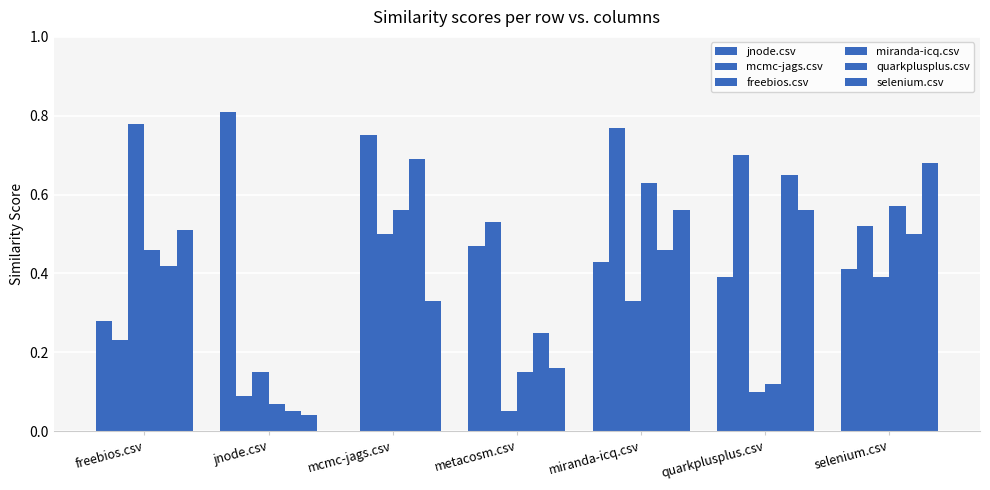

How many groups of bars are there?

7